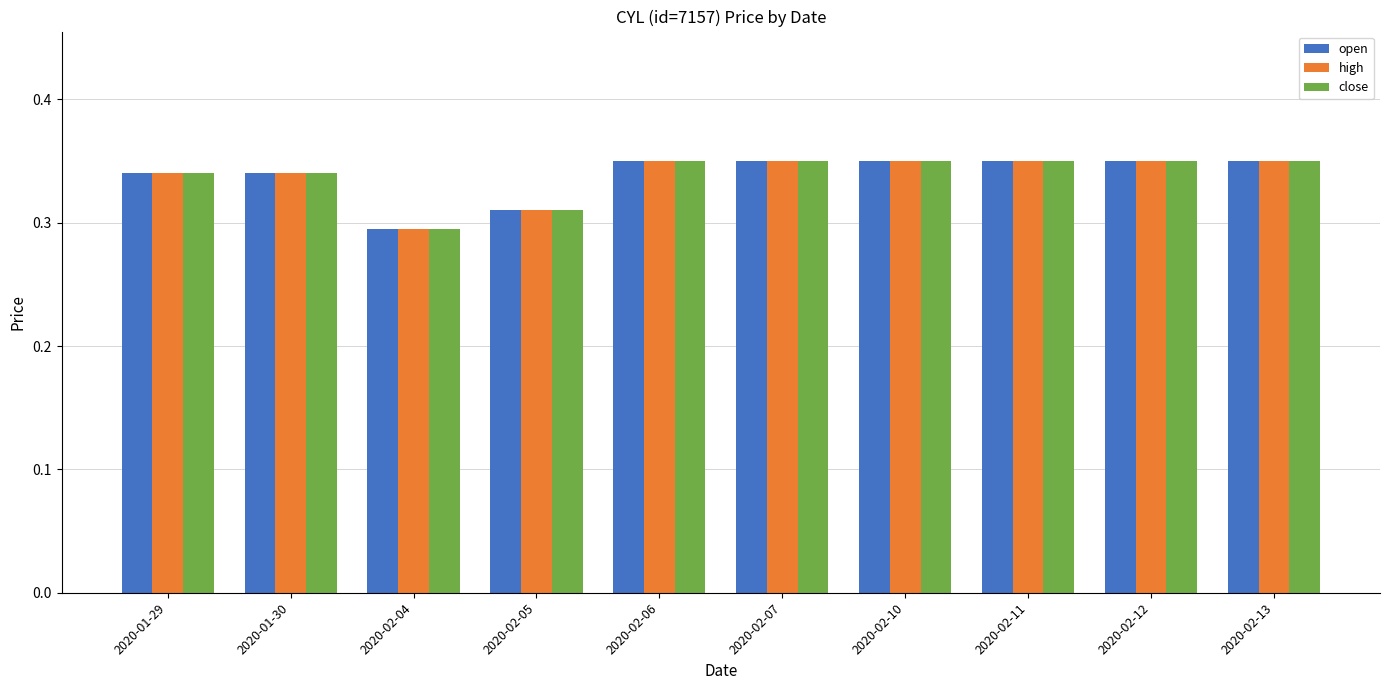

At how many categories does at least one series exceed 0?

10